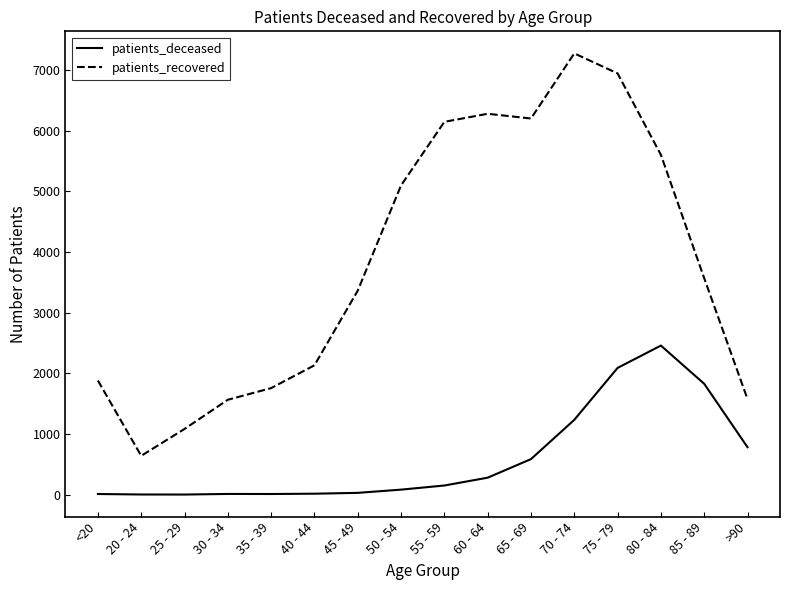

At which label does patients_recovered reach its peak?

70 - 74